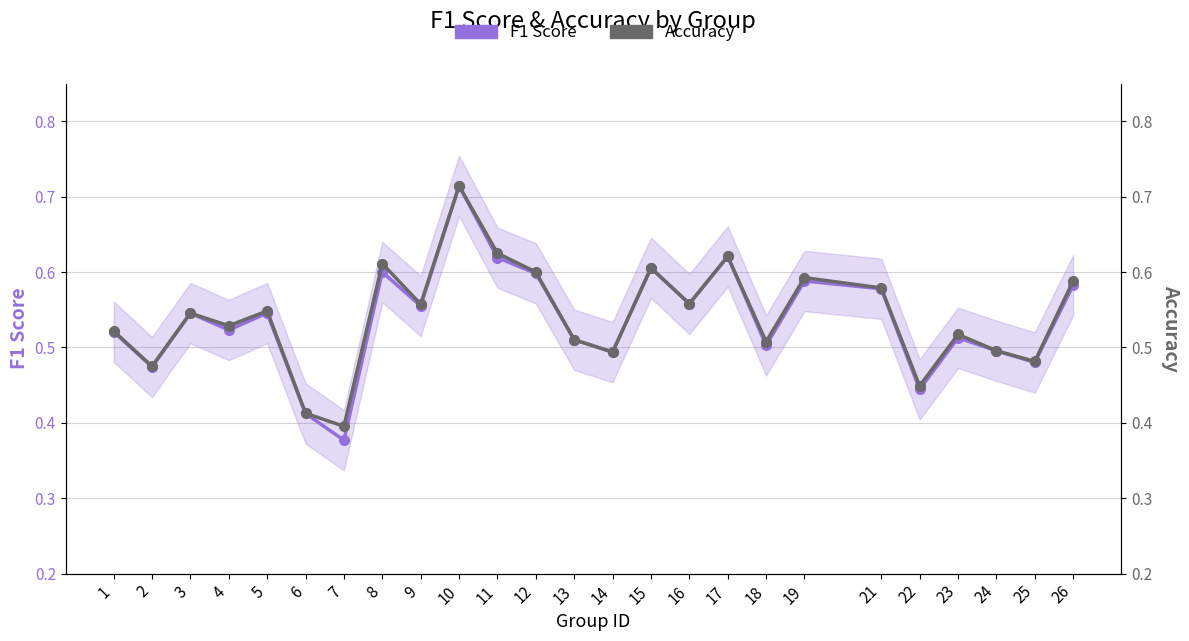

What is the average value of the Accuracy series?

0.5